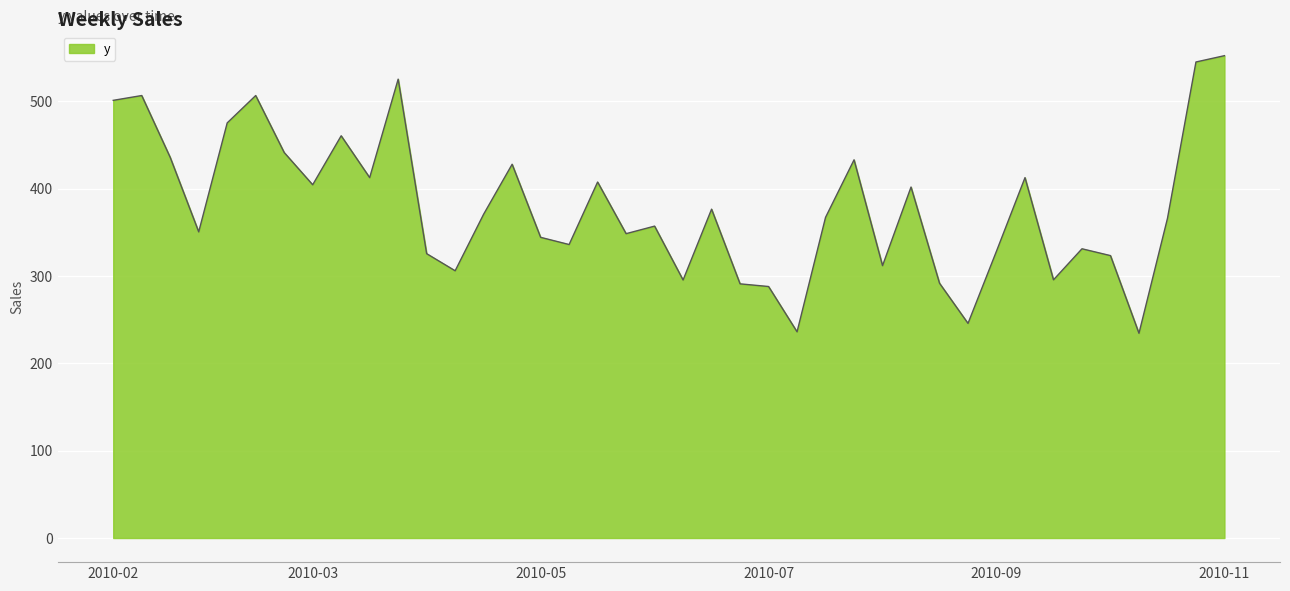

What is the smallest value displayed?

234.5